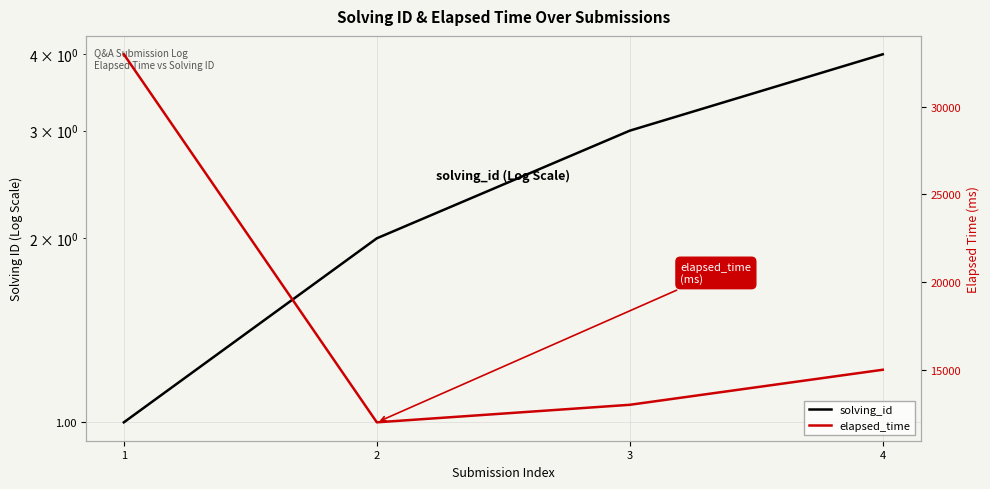

What are all the series names shown in the legend?

solving_id, elapsed_time